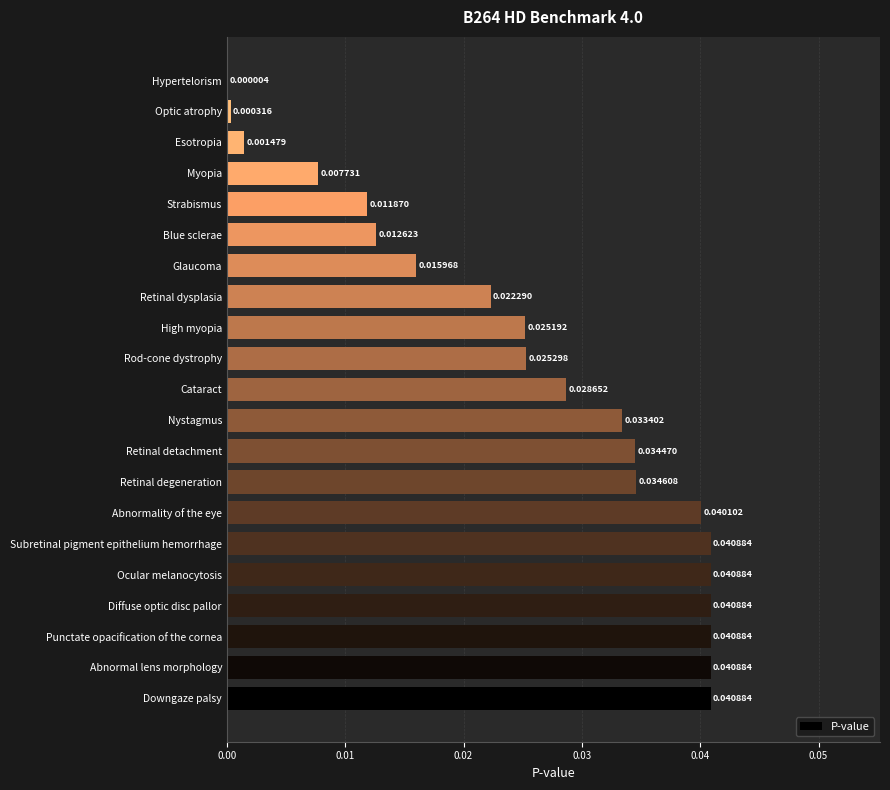

Between Retinal degeneration and Punctate opacification of the cornea, which is larger?

Punctate opacification of the cornea